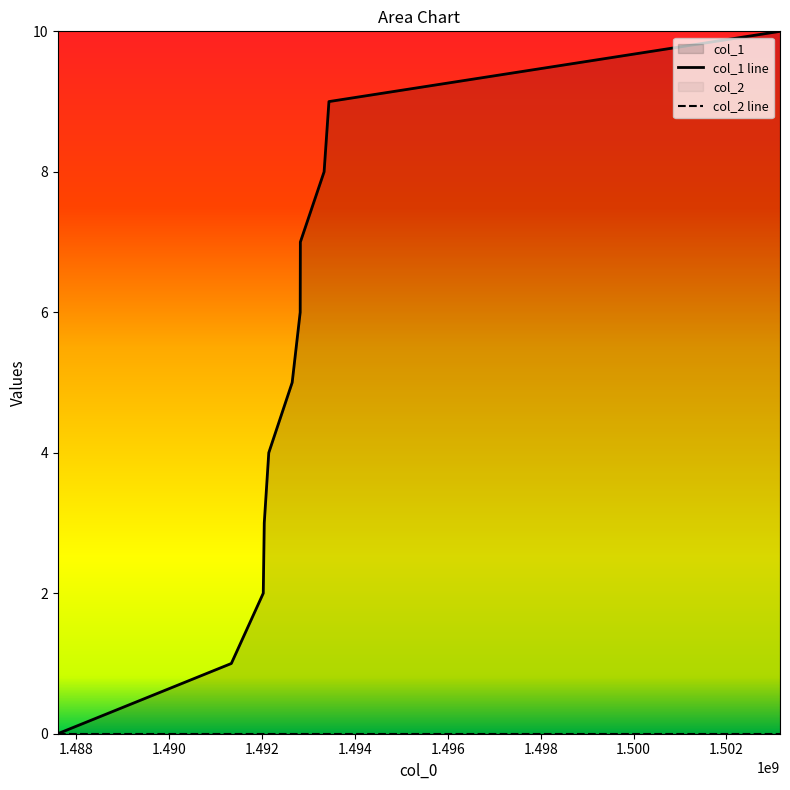

Which series has the largest range (max minus min)?

col_1 line